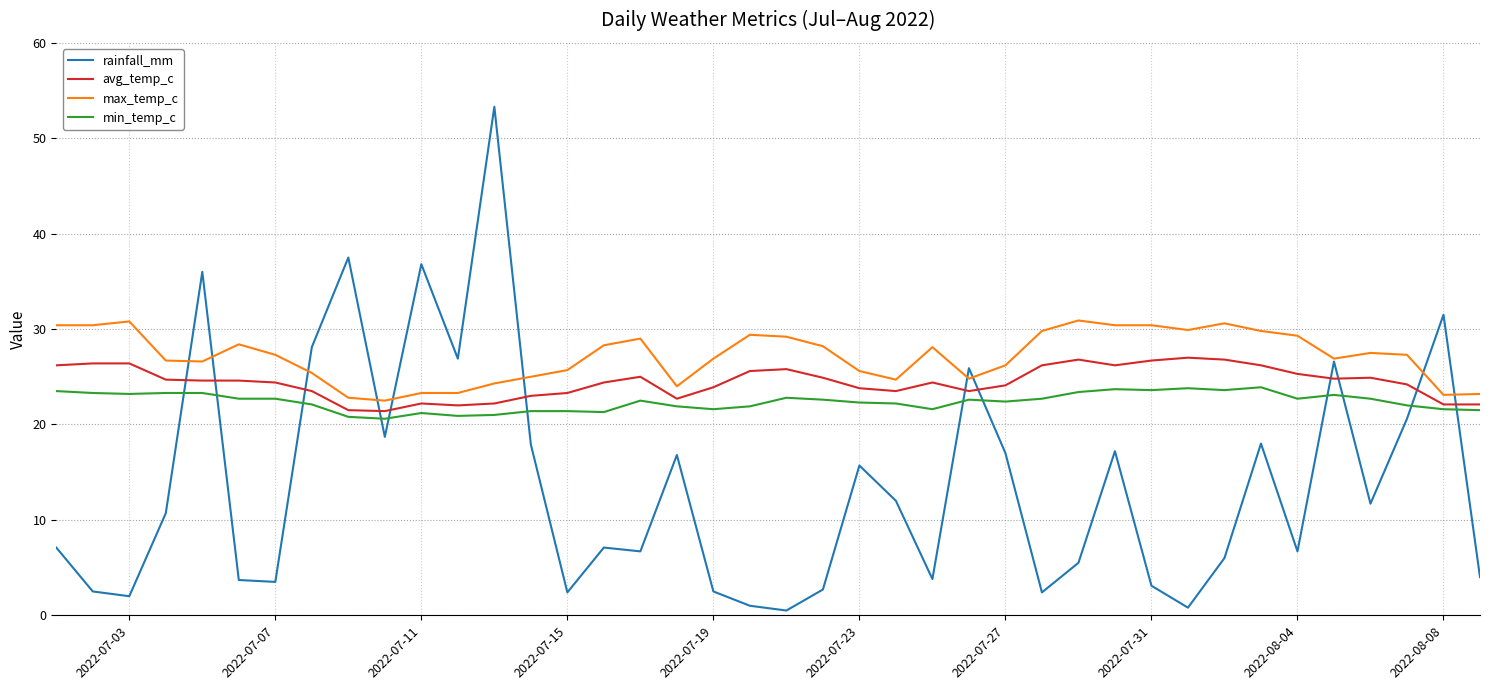

What is the maximum value shown in the chart?

53.3